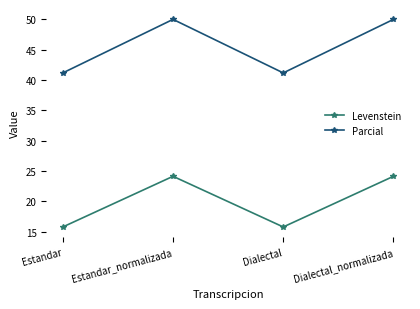

What is the label of the 2nd point from the left?

Estandar_normalizada